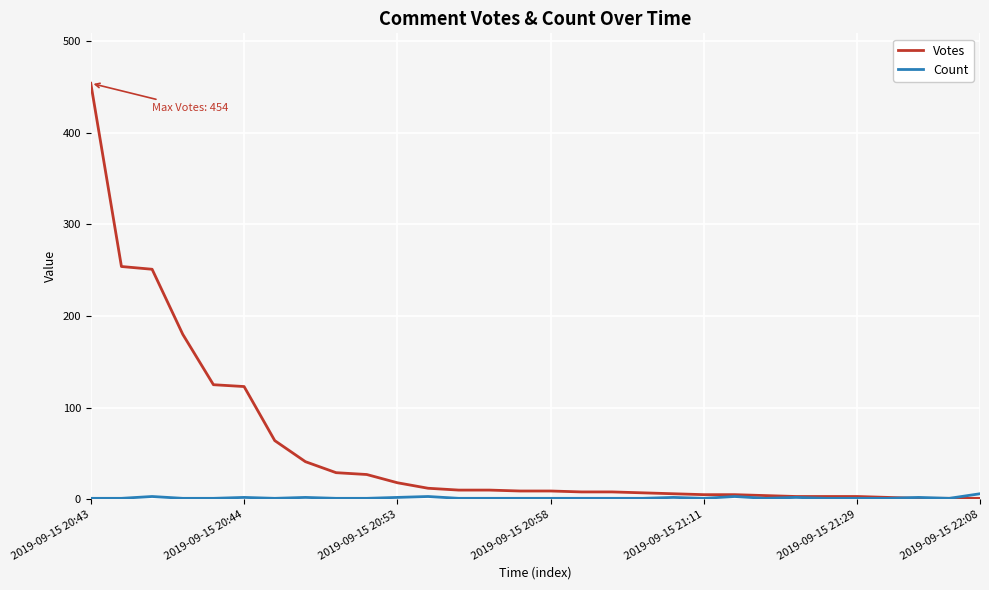

Which series has the largest total across all categories?

Votes